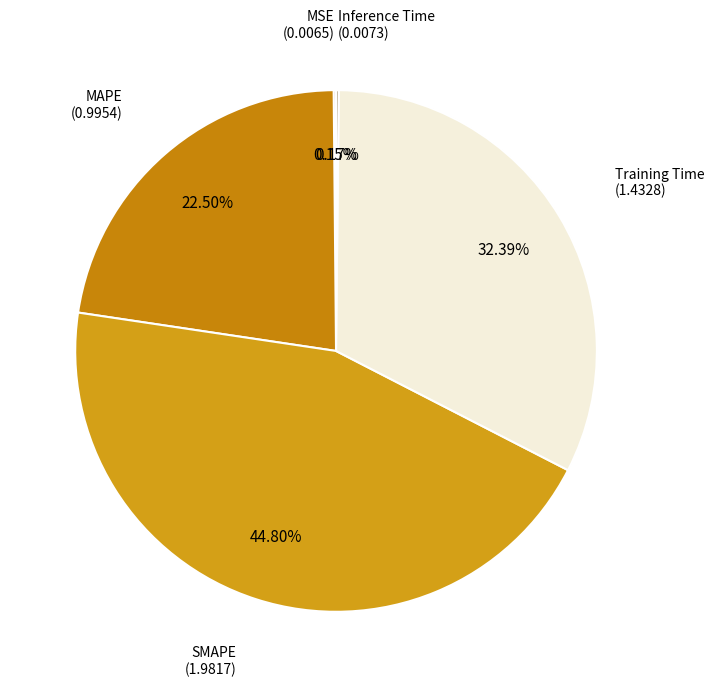

What is the largest slice in the pie chart?

SMAPE